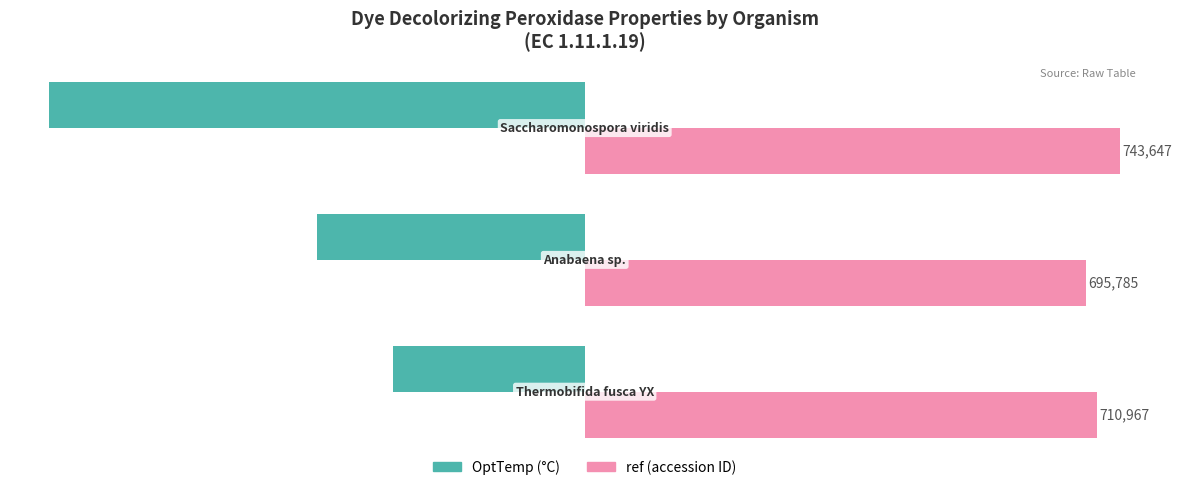

Are the bars horizontal?

Yes